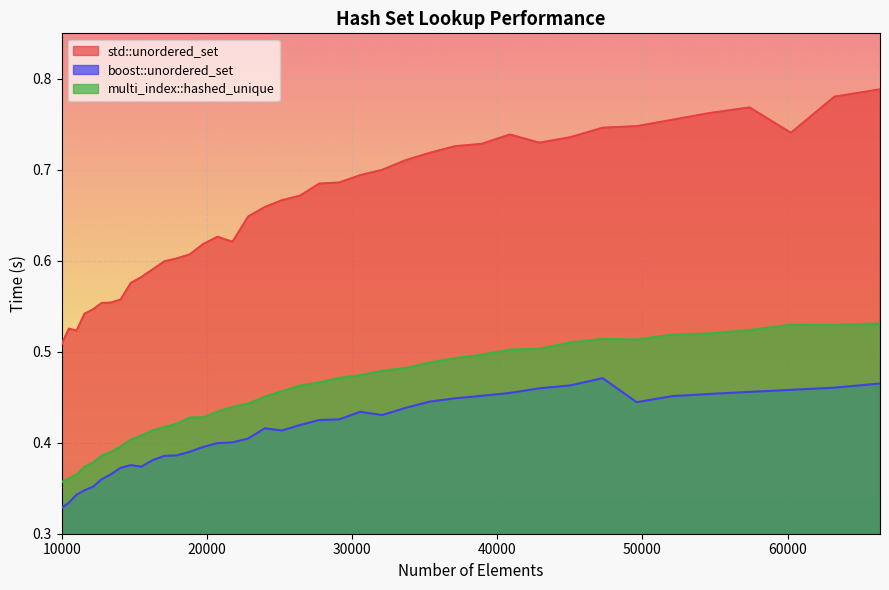

True or false: boost::unordered_set has a value of 0.3 at 29110.

False